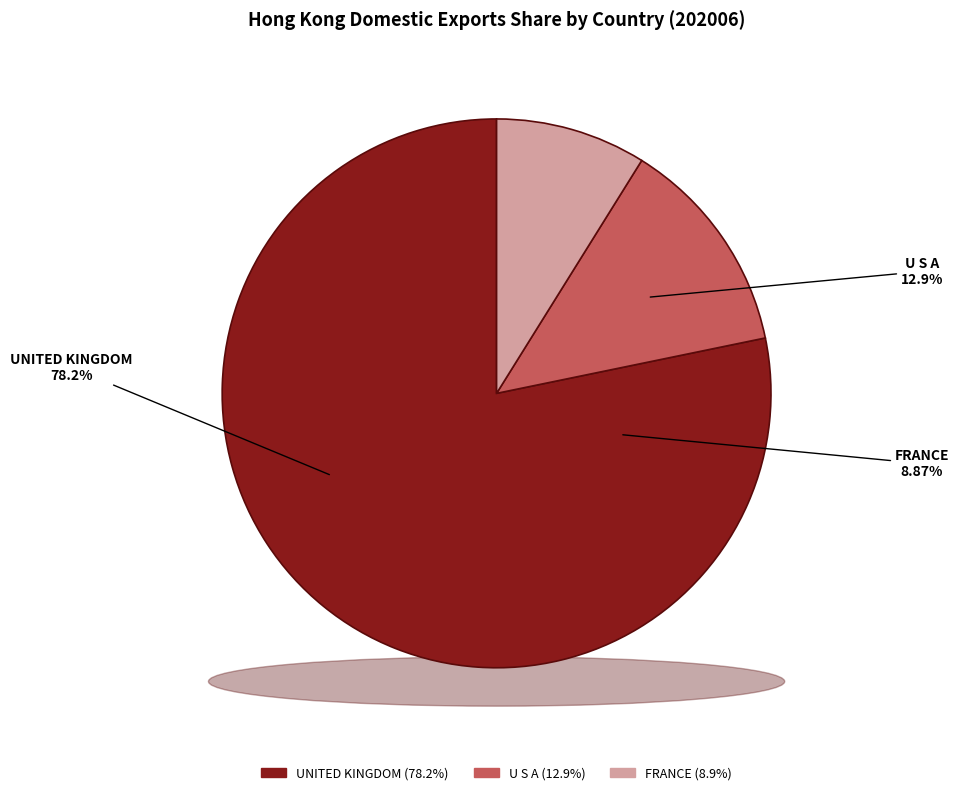

To the nearest percent, what is the combined percentage of Others and U S A?

13%